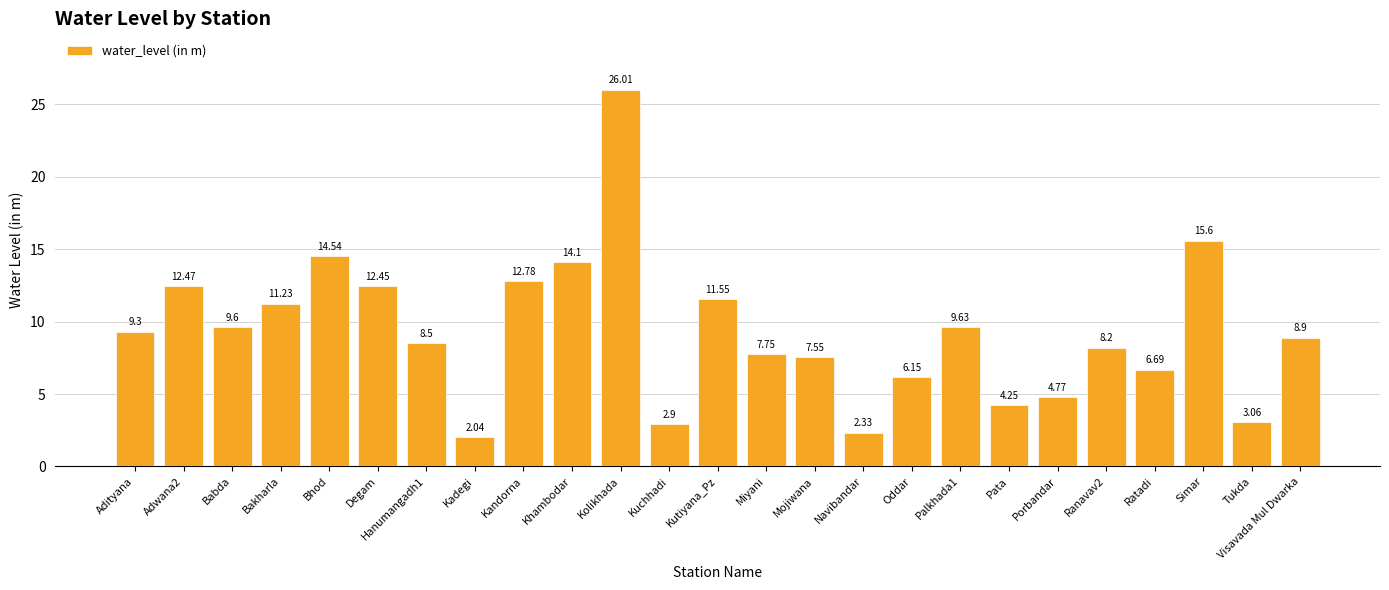

Are the bars grouped side by side (vs. stacked)?

No